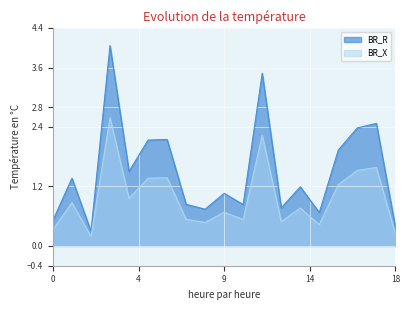

What is the minimum value for BR_R?

0.3